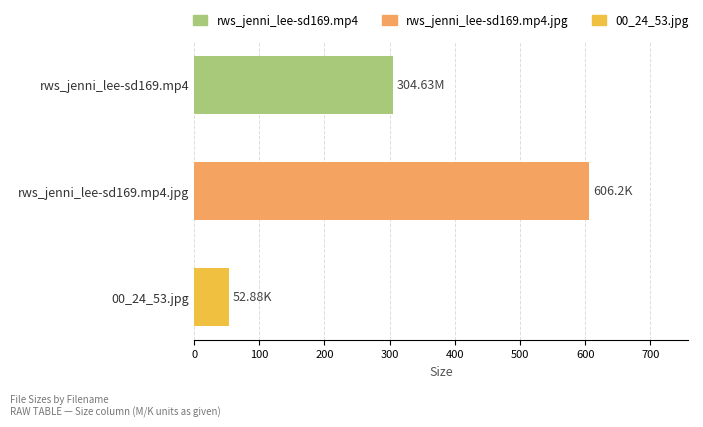

What is the smallest value displayed?

52.9